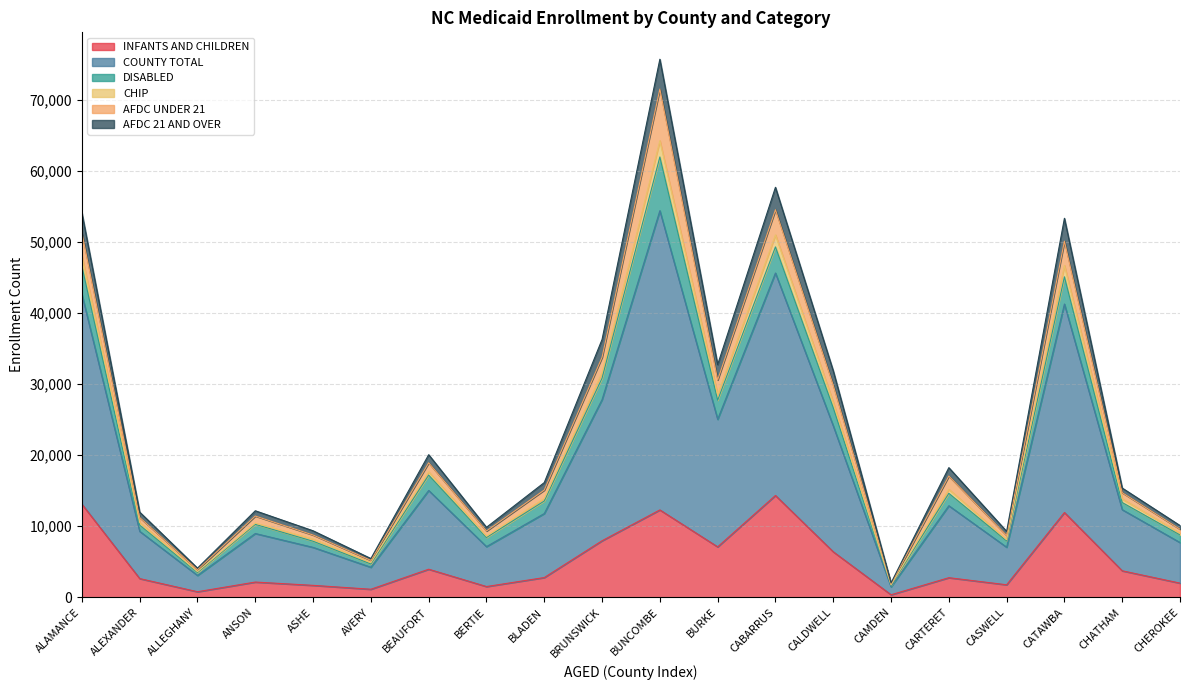

Between AVERY and BRUNSWICK, which series saw the biggest shift?

COUNTY TOTAL